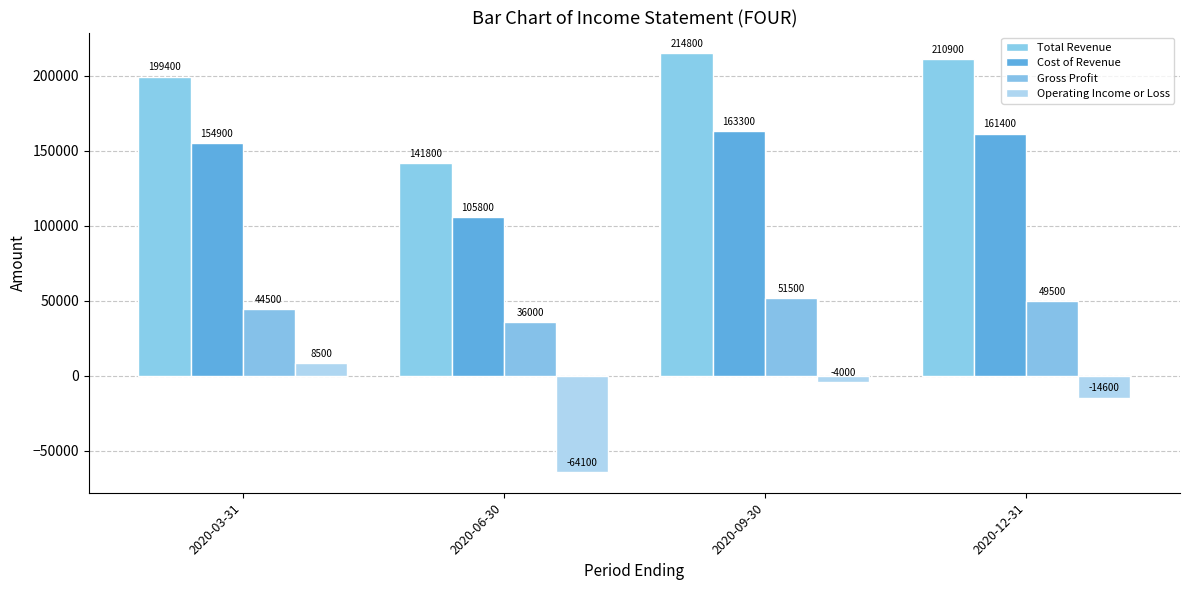

The value of Gross Profit at 2020-12-31 is 30328. True or false?

False